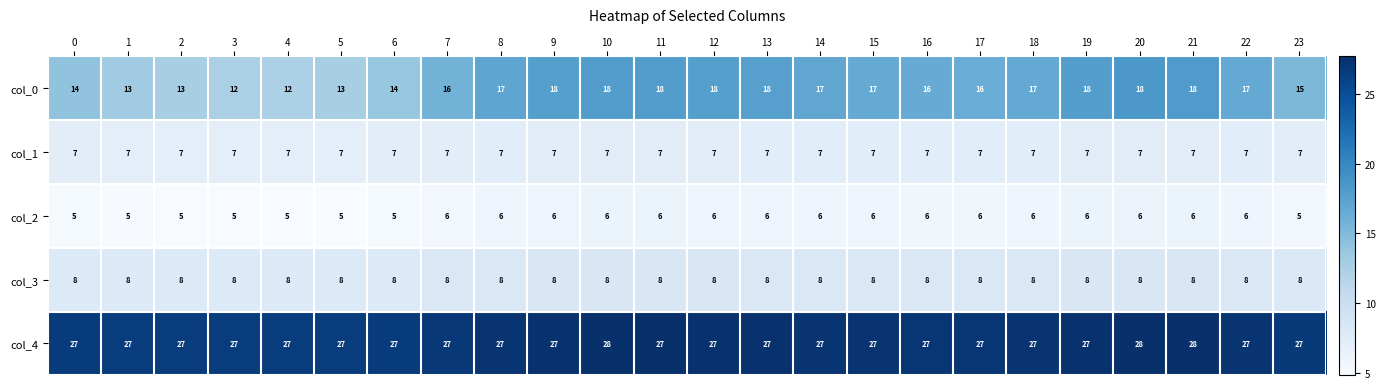

What is the difference between the highest and lowest values at 17?

21